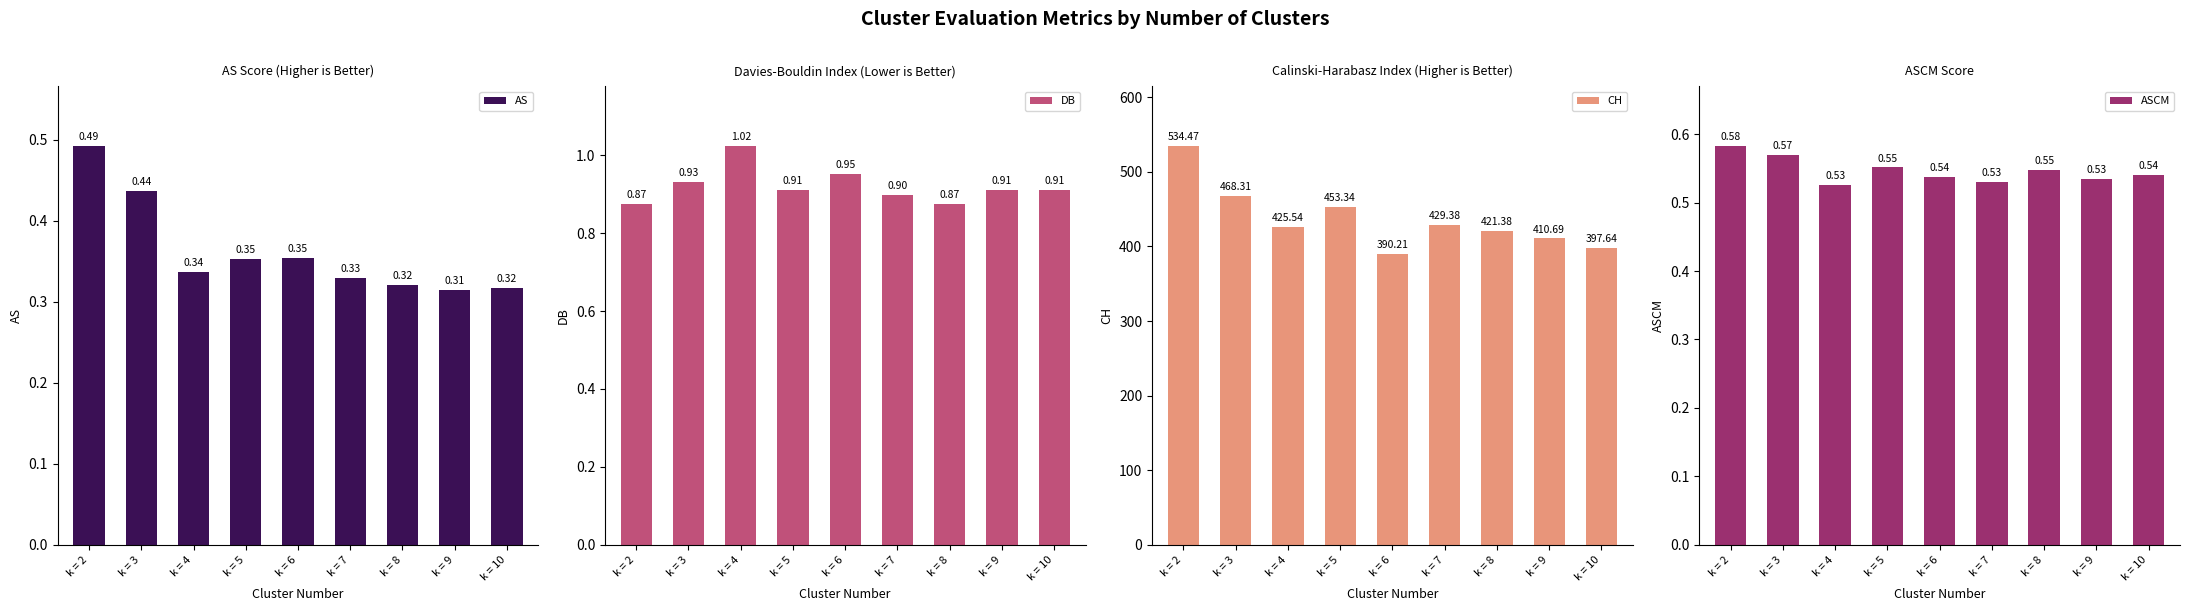

Which category has the lowest value across all series?

k = 9